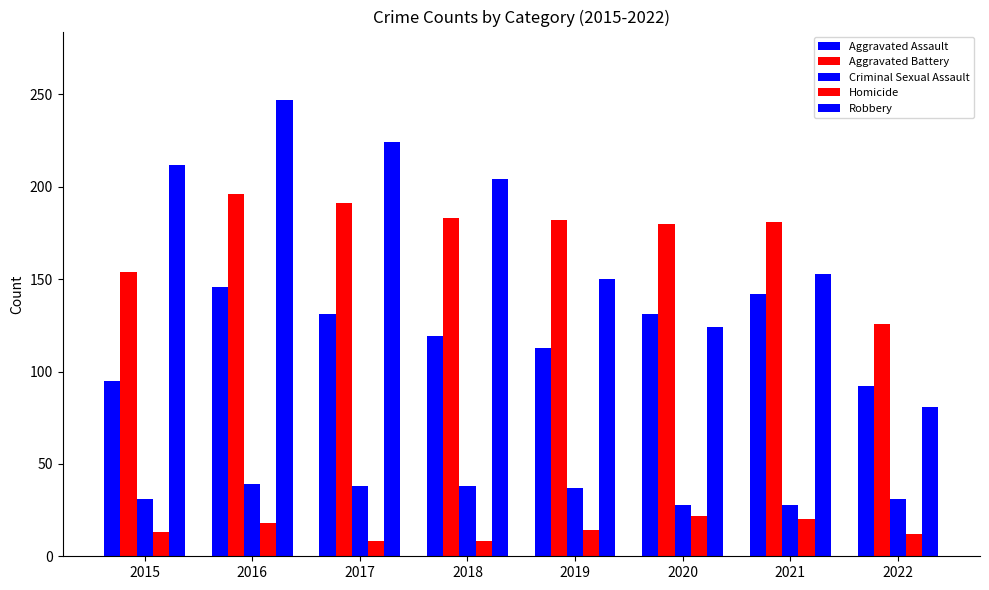

Which has a higher value, 2022 or 2018?

2018